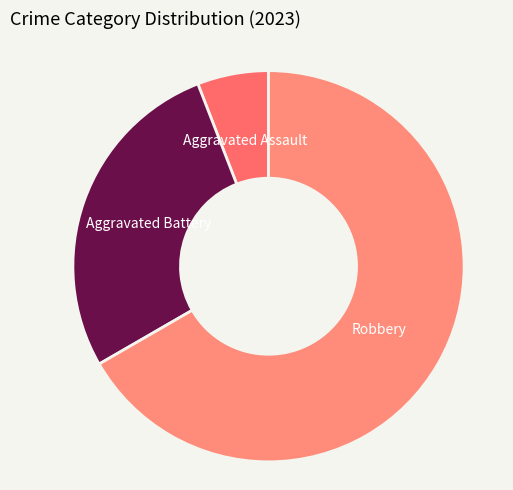

Which slice is the smallest?

Aggravated Assault